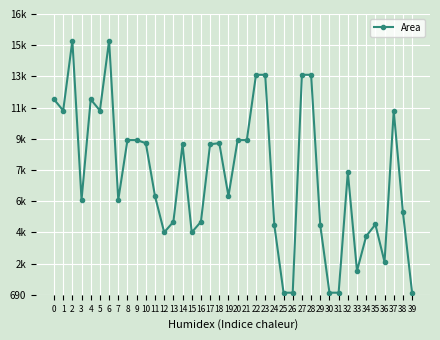

Does the chart have visible grid lines?

Yes